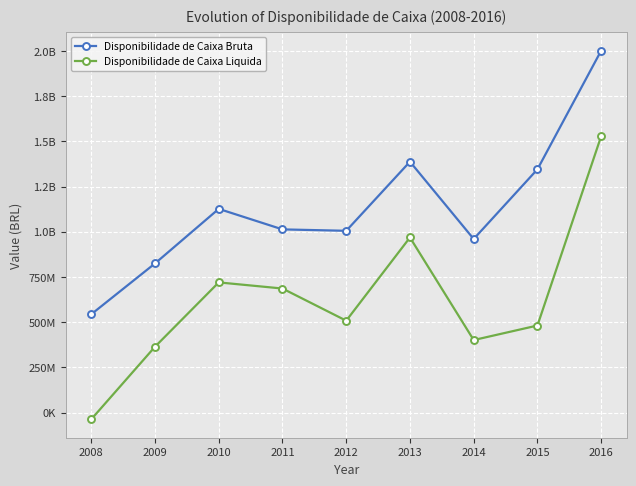

Reading right to left, extract all data points from this chart.

Disponibilidade de Caixa Bruta: 2001858543.0	1345359387.2	959825152.5	1387466845.1	1005195063.5	1012980687.8	1126458722.0	824659223.5	543575623.0
Disponibilidade de Caixa Liquida: 1528517148.4	481225248.1	400842832.0	968212782.1	507953611.9	685865354.6	719789844.3	363942848.6	-37445225.0